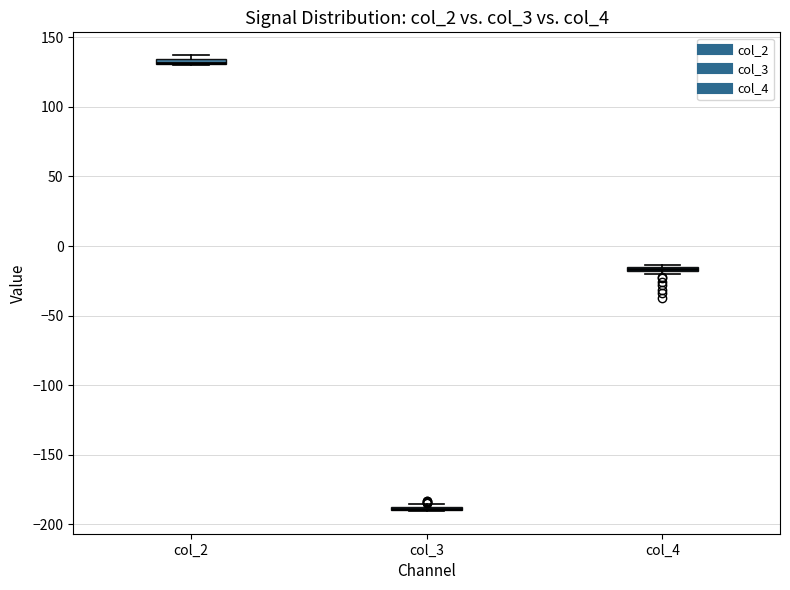

Where is the upper edge of the box for col_2 on the y-axis? The values are not printed on the chart, so give them approximately, as read against the axis.

135